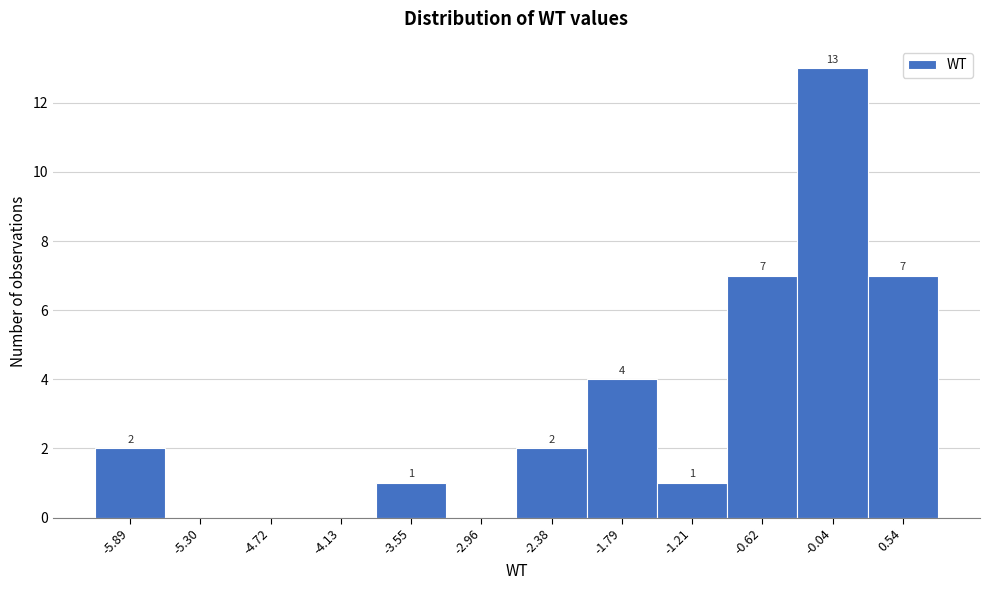

Reading left to right, what are all the values shown in this chart?

-5.89=2	-5.30=0	-4.72=0	-4.13=0	-3.55=1	-2.96=0	-2.38=2	-1.79=4	-1.21=1	-0.62=7	-0.04=13	0.54=7